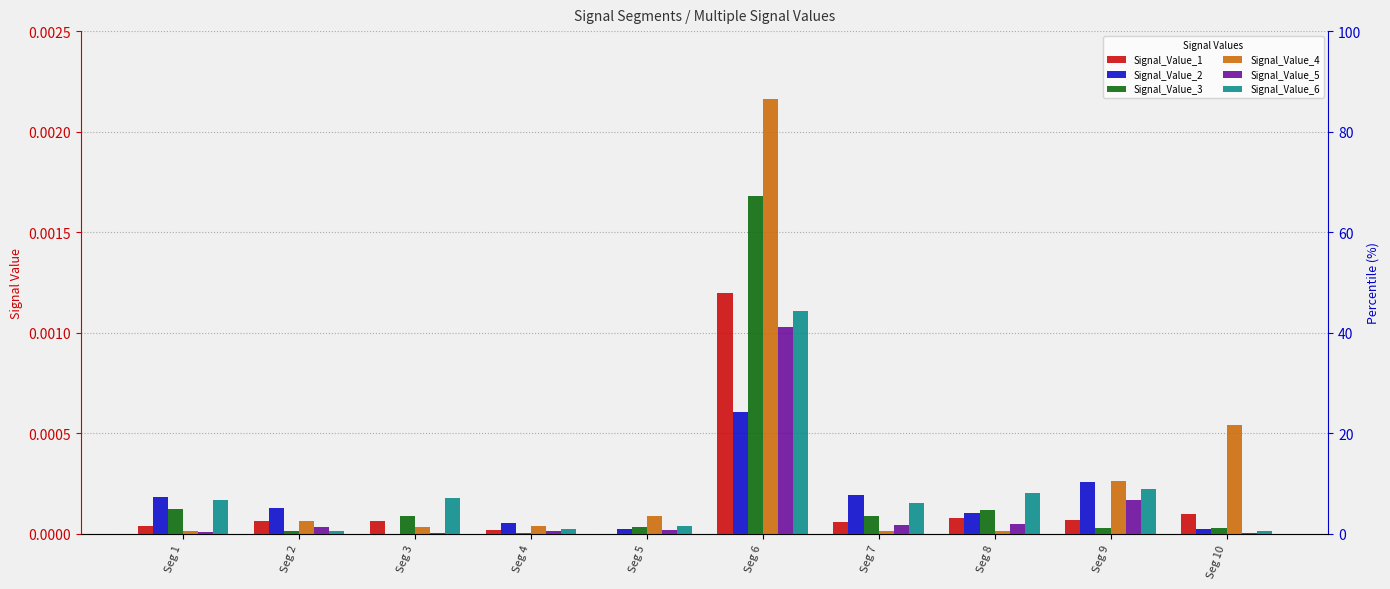

Is it true that Signal_Value_1 equals 0.0 at Seg 2?

False